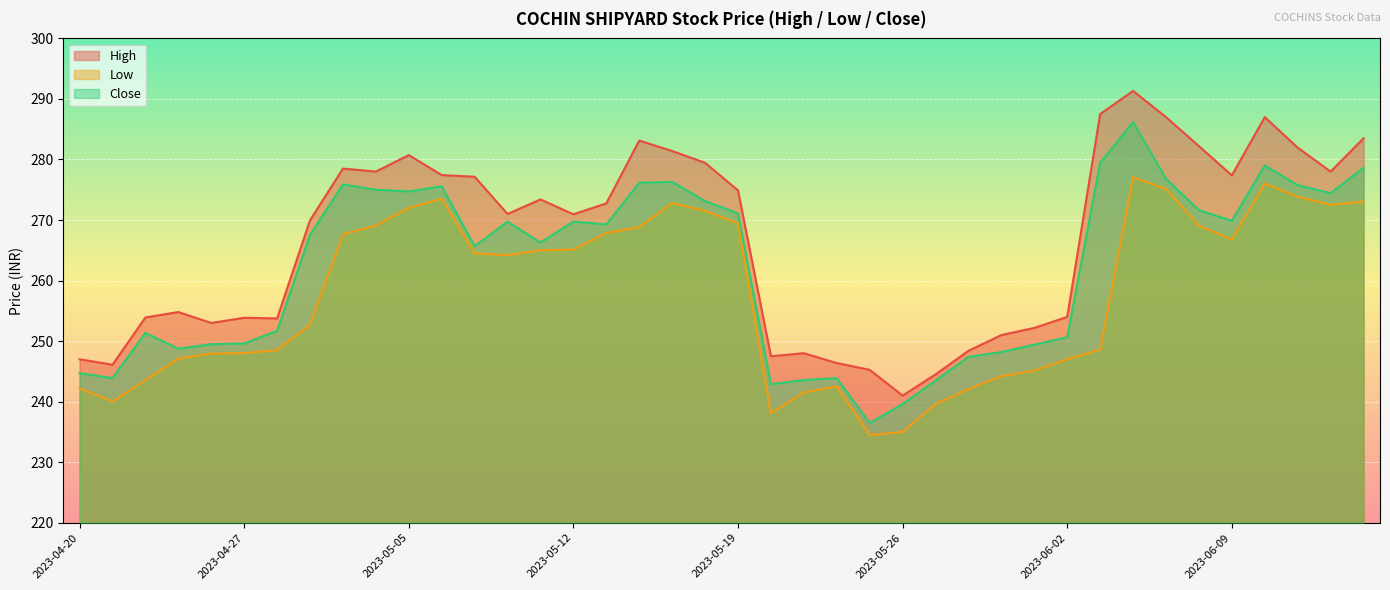

Rank the series at 2023-05-26 from highest to lowest value.

High, Close, Low